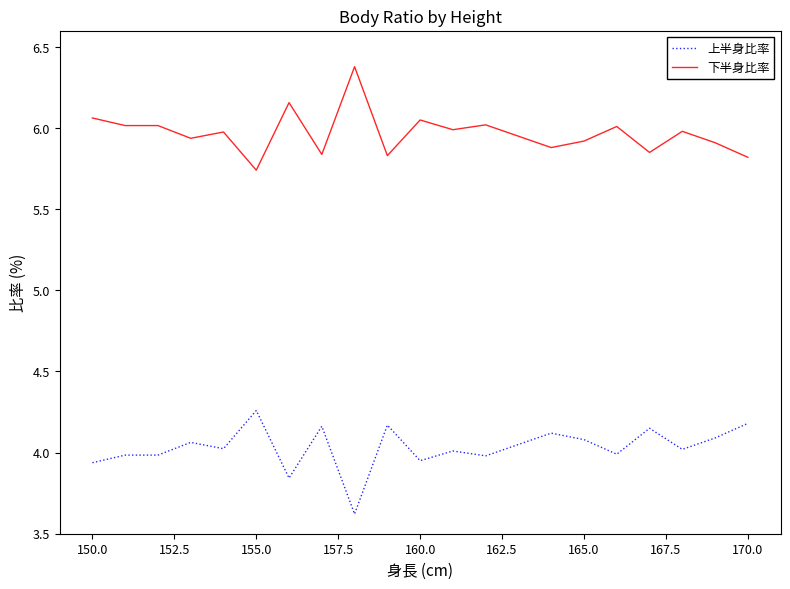

True or false: 上半身比率 and 下半身比率 cross at least once.

False